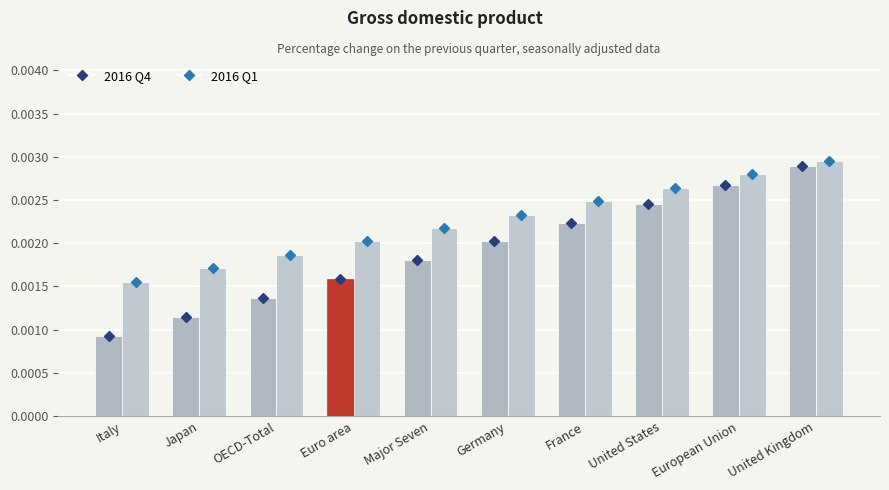

Which has a higher value, United States or United Kingdom?

United Kingdom